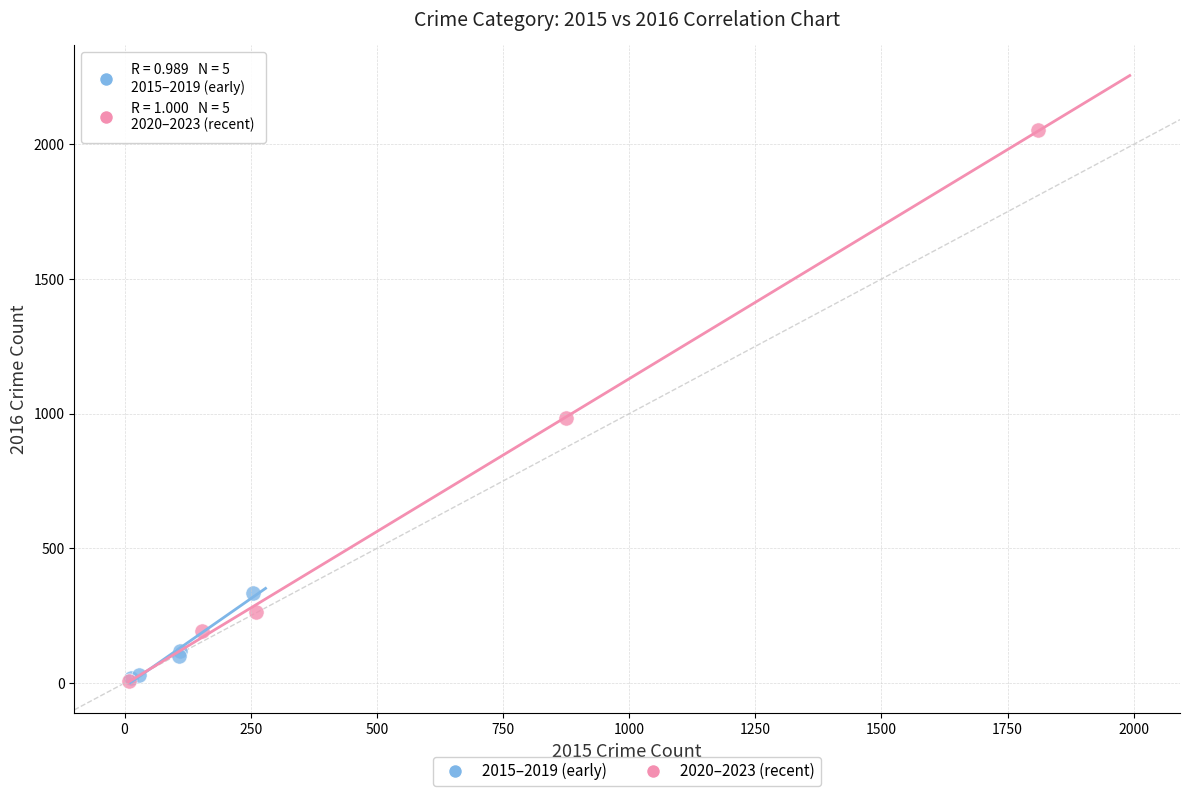

Which series has the largest Y range (max minus min)?

2020–2023 (recent)